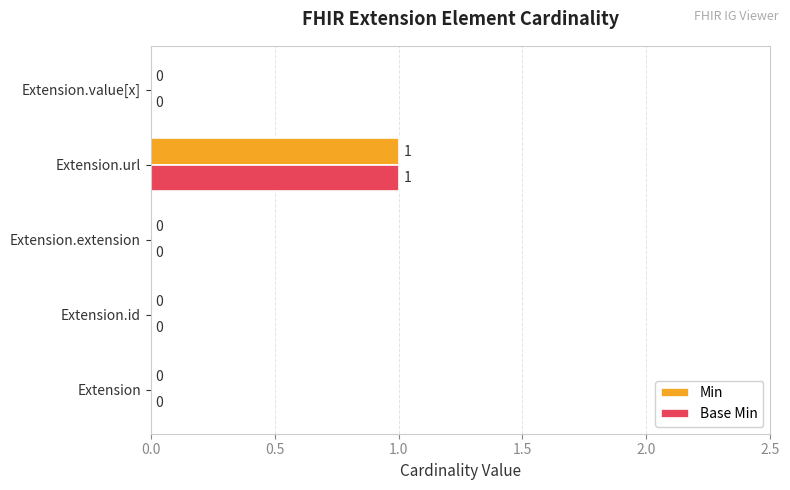

How many Min values are between 0 and 1?

5